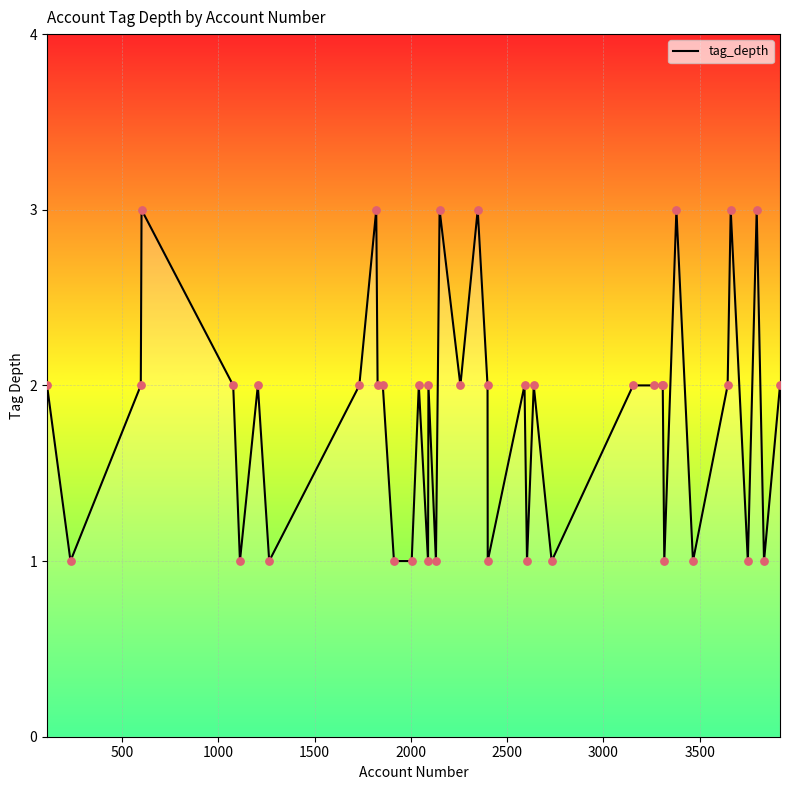

What is the maximum value shown in the chart?

3